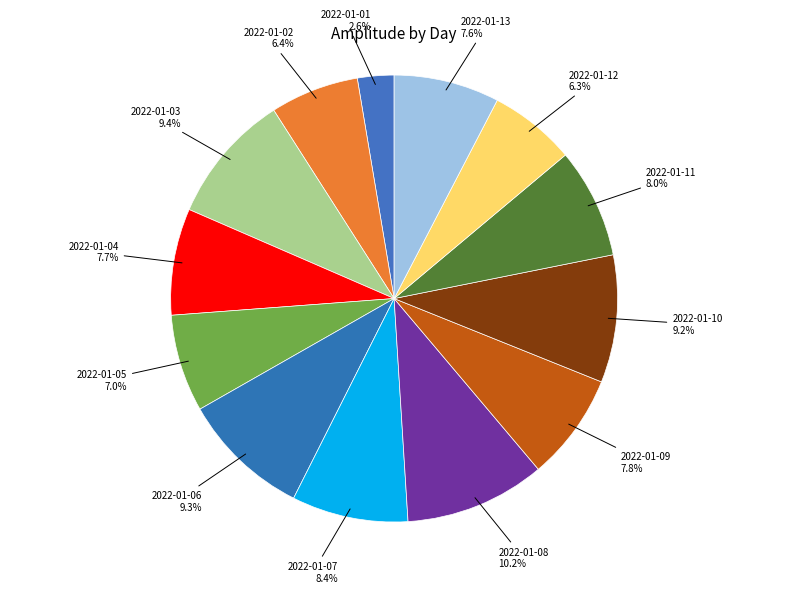

How many slices are in this pie chart?

13